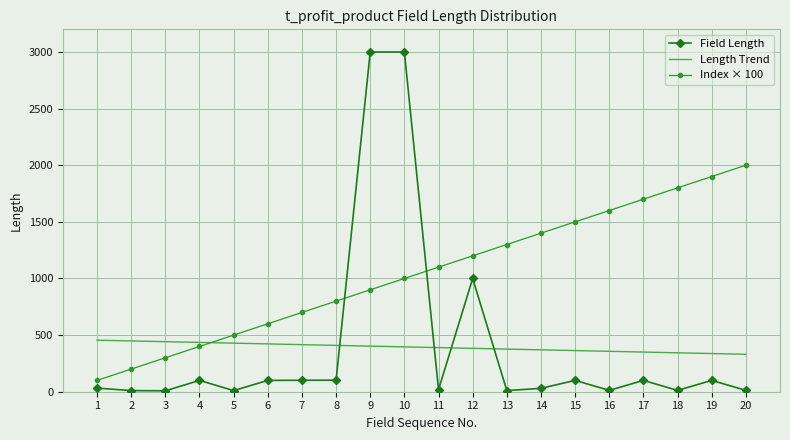

What is the difference between the Index × 100 values at 9 and 20?

1100.0